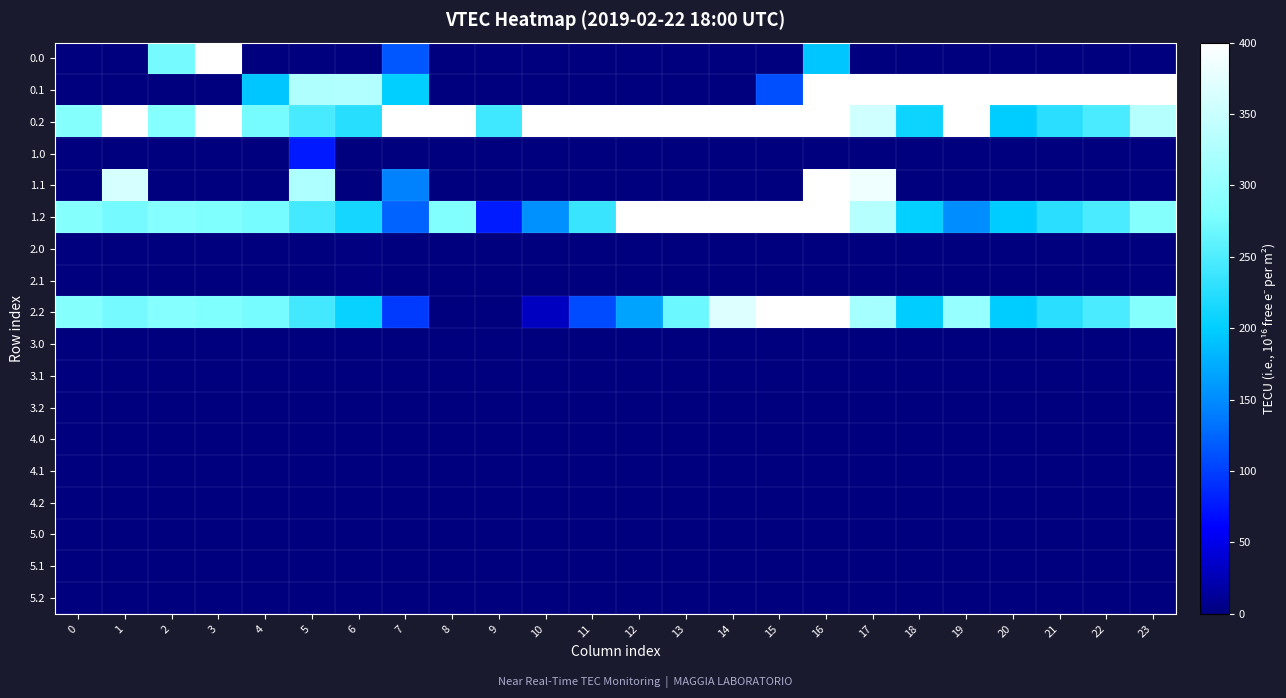

Reading left to right, extract all data points from this chart.

0.0: 0=0.0	1=0.0	2=273.2	3=400.0	4=0.0	5=0.0	6=0.0	7=114.6	8=0.0	9=0.0	10=0.0	11=0.0	12=0.0	13=0.0	14=0.0	15=0.0	16=193.0	17=0.0	18=0.0	19=0.0	20=0.0	21=0.0	22=0.0	23=0.0
0.1: 0=0.0	1=0.0	2=0.0	3=0.0	4=193.1	5=325.2	6=327.4	7=200.2	8=0.0	9=0.0	10=0.0	11=0.0	12=0.0	13=0.0	14=0.0	15=110.2	16=400.0	17=400.0	18=400.0	19=400.0	20=400.0	21=400.0	22=400.0	23=399.4
0.2: 0=287.1	1=400.0	2=285.5	3=400.0	4=274.4	5=244.6	6=225.1	7=400.0	8=400.0	9=240.5	10=400.0	11=400.0	12=400.0	13=400.0	14=400.0	15=400.0	16=400.0	17=355.2	18=208.3	19=400.0	20=199.2	21=226.4	22=247.4	23=331.3
1.0: 0=0.0	1=0.0	2=0.0	3=0.0	4=0.0	5=75.8	6=0.0	7=0.0	8=0.0	9=0.0	10=0.0	11=0.0	12=0.0	13=0.0	14=0.0	15=0.0	16=0.0	17=0.0	18=0.0	19=0.0	20=0.0	21=0.0	22=0.0	23=0.0
1.1: 0=0.0	1=361.1	2=0.0	3=0.0	4=0.0	5=323.6	6=0.0	7=142.7	8=0.0	9=0.0	10=0.0	11=0.0	12=0.0	13=0.0	14=0.0	15=0.0	16=400.0	17=384.9	18=0.0	19=0.0	20=0.0	21=0.0	22=0.0	23=0.0
1.2: 0=287.1	1=272.7	2=285.5	3=281.0	4=274.4	5=243.2	6=212.7	7=122.1	8=282.6	9=78.0	10=154.1	11=236.5	12=400.0	13=400.0	14=400.0	15=400.0	16=400.0	17=330.8	18=202.3	19=150.9	20=199.2	21=226.4	22=247.4	23=287.5
2.0: 0=0.0	1=0.0	2=0.0	3=0.0	4=0.0	5=0.0	6=1.4	7=0.0	8=0.0	9=0.0	10=0.0	11=0.0	12=0.0	13=0.0	14=0.0	15=0.0	16=0.0	17=0.0	18=0.0	19=0.0	20=0.0	21=0.0	22=0.0	23=0.0
2.1: 0=0.0	1=0.0	2=0.0	3=0.0	4=0.0	5=0.0	6=1.5	7=0.0	8=0.0	9=0.0	10=0.0	11=0.0	12=0.0	13=0.0	14=0.0	15=0.0	16=0.0	17=0.0	18=0.0	19=0.0	20=0.0	21=0.0	22=0.0	23=0.0
2.2: 0=287.1	1=272.7	2=285.5	3=281.0	4=274.4	5=242.4	6=205.3	7=97.4	8=0.0	9=0.0	10=31.9	11=107.6	12=168.0	13=268.1	14=368.8	15=400.0	16=400.0	17=316.5	18=198.8	19=302.0	20=199.2	21=226.4	22=247.4	23=287.5
3.0: 0=0.0	1=0.0	2=0.0	3=0.0	4=0.0	5=0.0	6=0.0	7=0.0	8=0.0	9=0.0	10=0.0	11=0.0	12=0.0	13=0.0	14=0.0	15=0.0	16=0.0	17=0.0	18=0.0	19=0.0	20=0.0	21=0.0	22=0.0	23=0.0
3.1: 0=0.0	1=0.0	2=0.0	3=0.0	4=0.0	5=0.0	6=0.0	7=0.0	8=0.0	9=0.0	10=0.0	11=0.0	12=0.0	13=0.0	14=0.0	15=0.0	16=0.0	17=0.0	18=0.0	19=0.0	20=0.0	21=0.0	22=0.0	23=0.0
3.2: 0=0.0	1=0.0	2=0.0	3=0.0	4=0.0	5=0.0	6=0.0	7=0.0	8=0.0	9=0.0	10=0.0	11=0.0	12=0.0	13=0.0	14=0.0	15=0.0	16=0.0	17=0.0	18=0.0	19=0.0	20=0.0	21=0.0	22=0.0	23=0.0
4.0: 0=0.0	1=0.0	2=0.0	3=0.0	4=0.0	5=0.0	6=0.0	7=0.0	8=0.0	9=0.0	10=0.0	11=0.0	12=0.0	13=0.0	14=0.0	15=0.0	16=0.0	17=0.0	18=0.0	19=0.0	20=0.0	21=0.0	22=0.0	23=0.0
4.1: 0=0.0	1=0.0	2=0.0	3=0.0	4=0.0	5=0.0	6=0.0	7=0.0	8=0.0	9=0.0	10=0.0	11=0.0	12=0.0	13=0.0	14=0.0	15=0.0	16=0.0	17=0.0	18=0.0	19=0.0	20=0.0	21=0.0	22=0.0	23=0.0
4.2: 0=0.0	1=0.0	2=0.0	3=0.0	4=0.0	5=0.0	6=0.0	7=0.0	8=0.0	9=0.0	10=0.0	11=0.0	12=0.0	13=0.0	14=0.0	15=0.0	16=0.0	17=0.0	18=0.0	19=0.0	20=0.0	21=0.0	22=0.0	23=0.0
5.0: 0=0.0	1=0.0	2=0.0	3=0.0	4=0.0	5=0.0	6=0.0	7=0.0	8=0.0	9=0.0	10=0.0	11=0.0	12=0.0	13=0.0	14=0.0	15=0.0	16=0.0	17=0.0	18=0.0	19=0.0	20=0.0	21=0.0	22=0.0	23=0.0
5.1: 0=0.0	1=0.0	2=0.0	3=0.0	4=0.0	5=0.0	6=0.0	7=0.0	8=0.0	9=0.0	10=0.0	11=0.0	12=0.0	13=0.0	14=0.0	15=0.0	16=0.0	17=0.0	18=0.0	19=0.0	20=0.0	21=0.0	22=0.0	23=0.0
5.2: 0=0.0	1=0.0	2=0.0	3=0.0	4=0.0	5=0.0	6=0.0	7=0.0	8=0.0	9=0.0	10=0.0	11=0.0	12=0.0	13=0.0	14=0.0	15=0.0	16=0.0	17=0.0	18=0.0	19=0.0	20=0.0	21=0.0	22=0.0	23=0.0